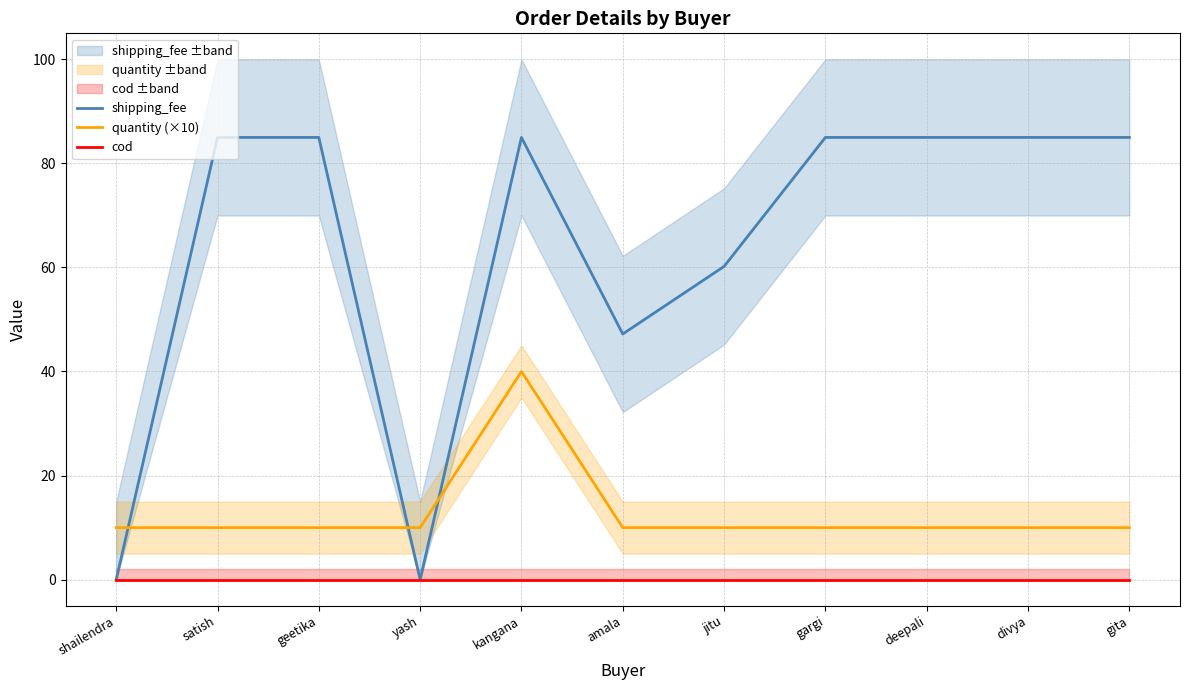

What is the maximum value shown in the chart?

85.0